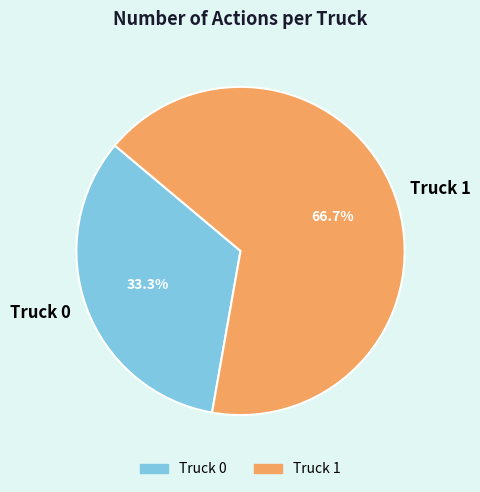

Combined, what portion of the pie is Truck 0 and Truck 1?

100.0%